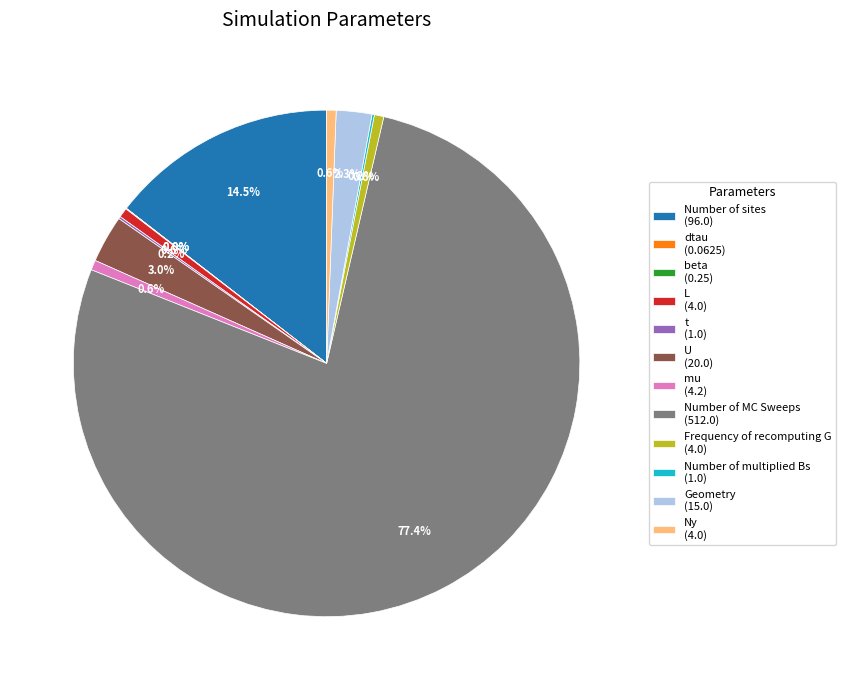

To the nearest percent, what is the difference between the largest and smallest slice percentages?

77%